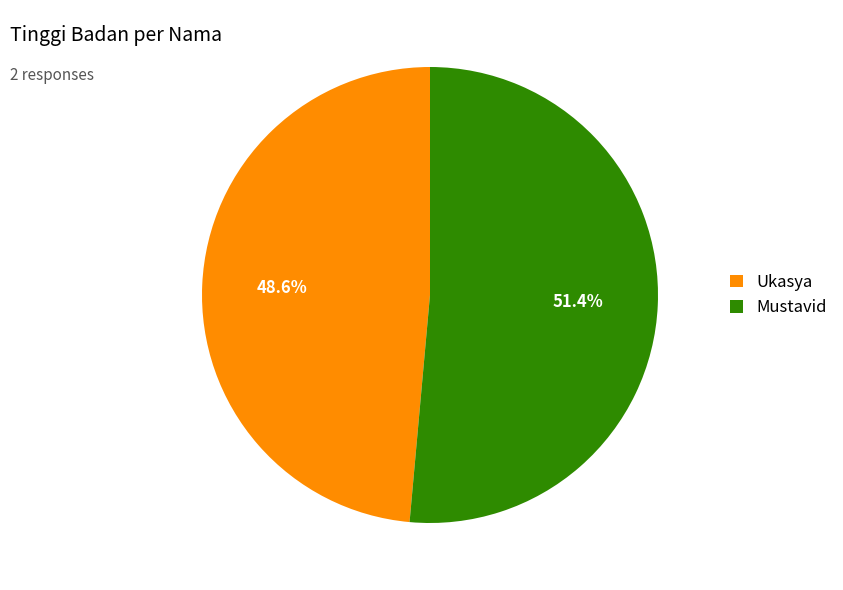

To the nearest percent, what is the combined percentage of Mustavid and Ukasya?

100%